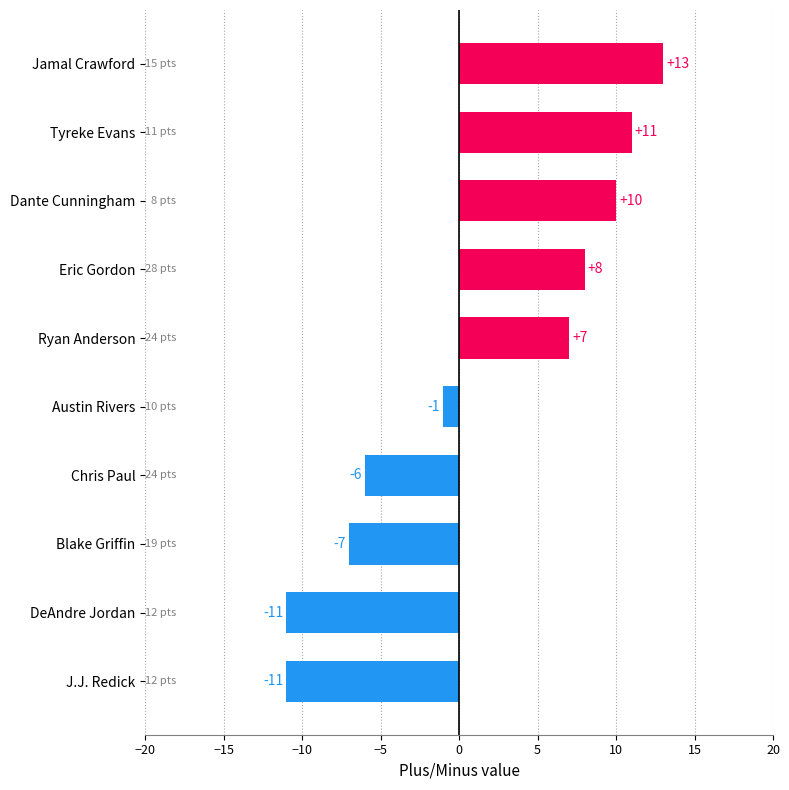

Reading bottom to top, what are all the values shown in this chart?

-11	-11	-7	-6	-1	7	8	10	11	13